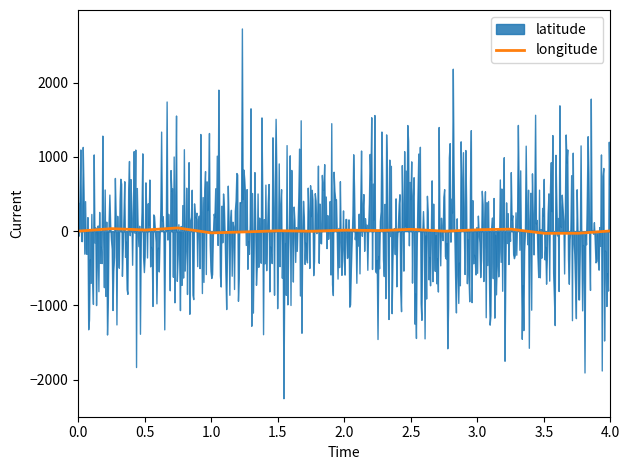

The longitude series shows 56.0 at Mathura 2. True or false?

False